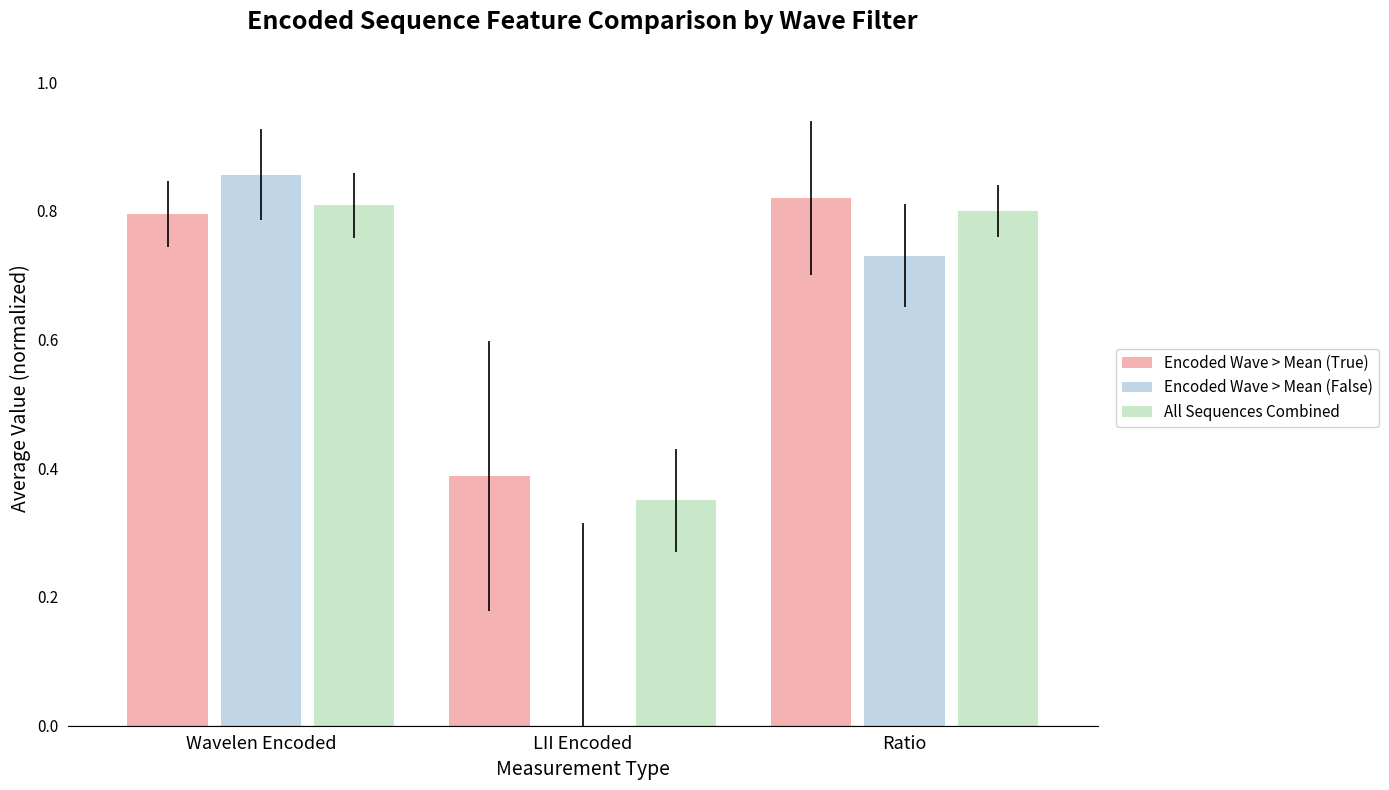

Is it true that All Sequences Combined equals 0.3 at Wavelen Encoded?

False